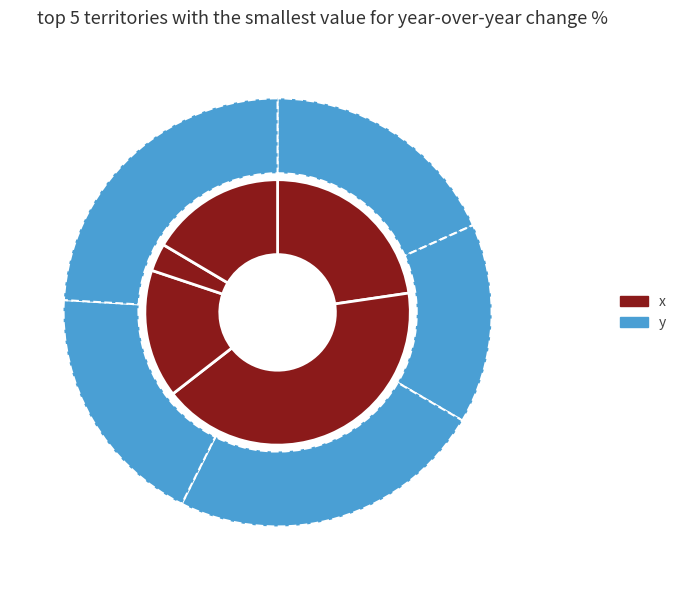

Which series has the largest range (max minus min)?

x